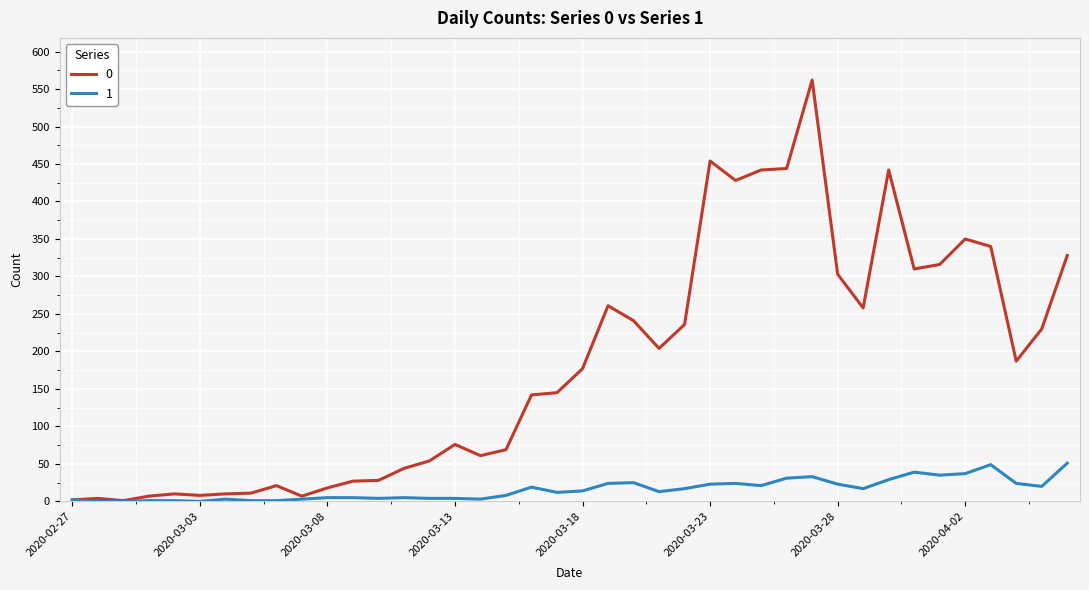

What is the greatest value displayed?

562